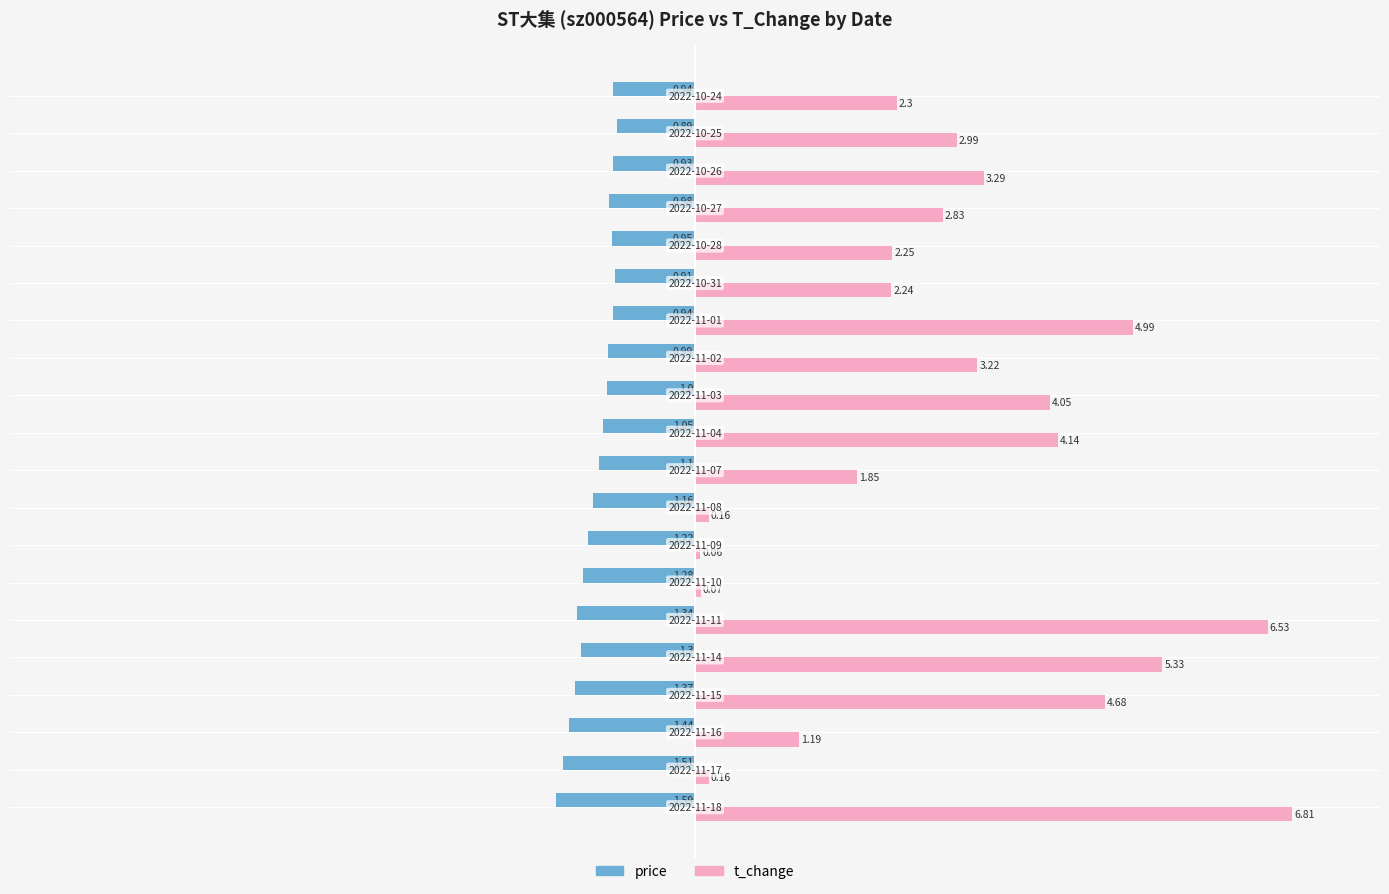

Rank the series by their maximum value, from lowest to highest.

price, t_change